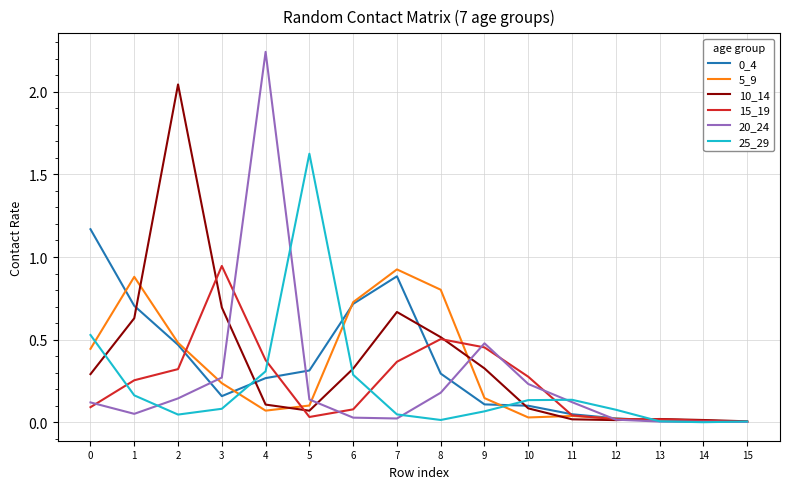

What is the difference between the highest and lowest values at 1?

0.8